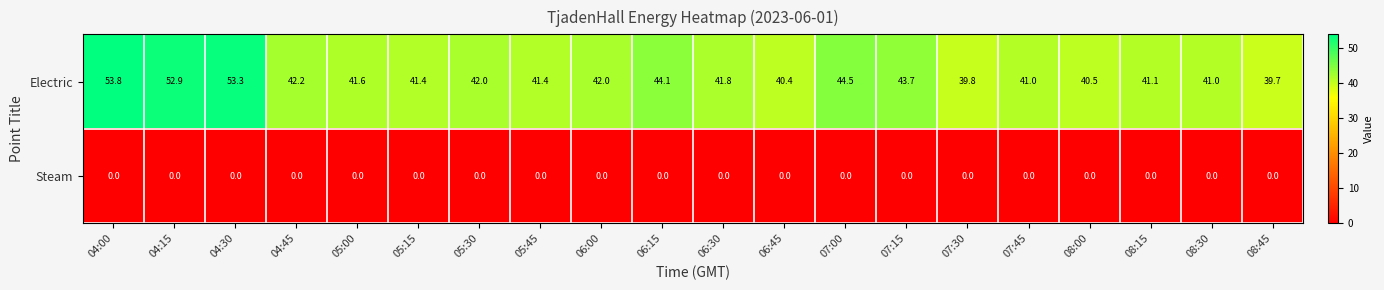

Which series has the largest range (max minus min)?

Electric